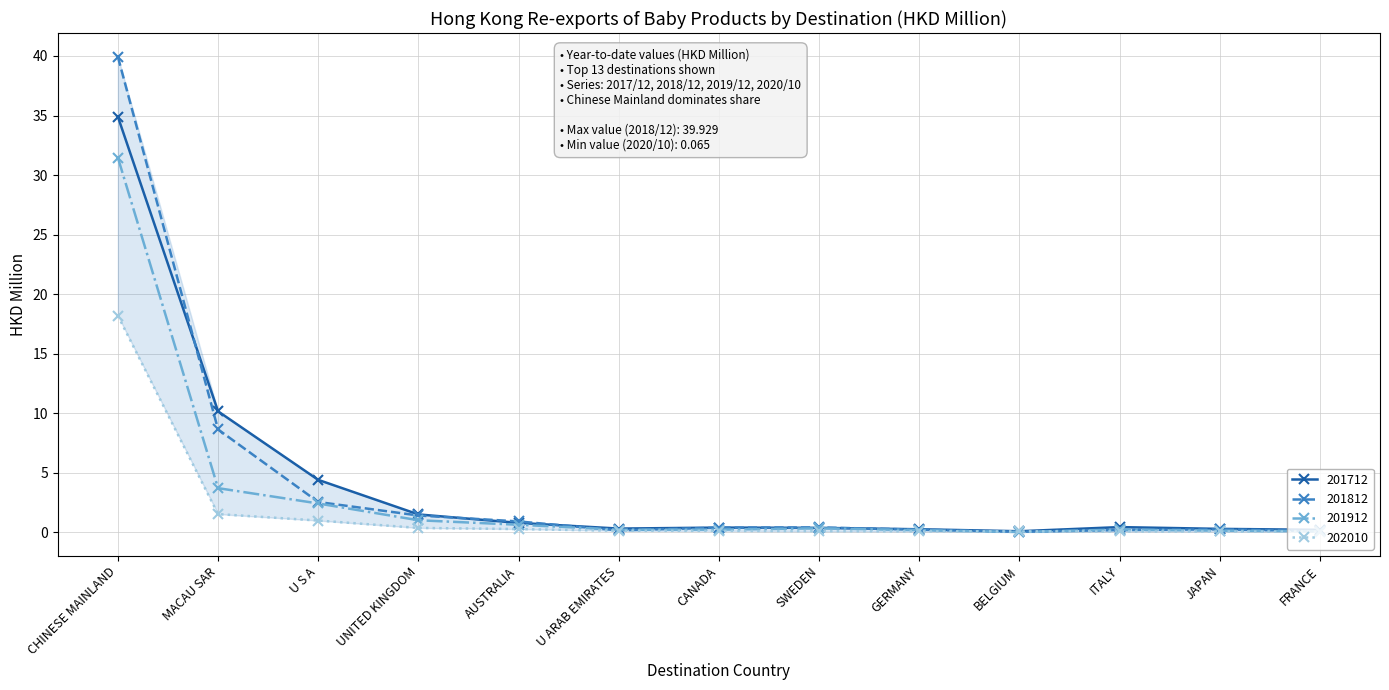

Which series has the largest range (max minus min)?

201812